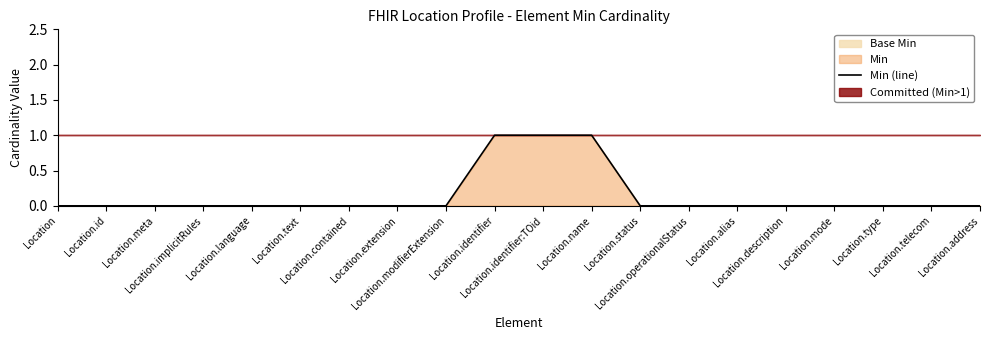

Rank the categories by value from lowest to highest.

Location, Location.id, Location.meta, Location.implicitRules, Location.language, Location.text, Location.contained, Location.extension, Location.modifierExtension, Location.status, Location.operationalStatus, Location.alias, Location.description, Location.mode, Location.type, Location.telecom, Location.address, Location.identifier, Location.identifier:TOid, Location.name